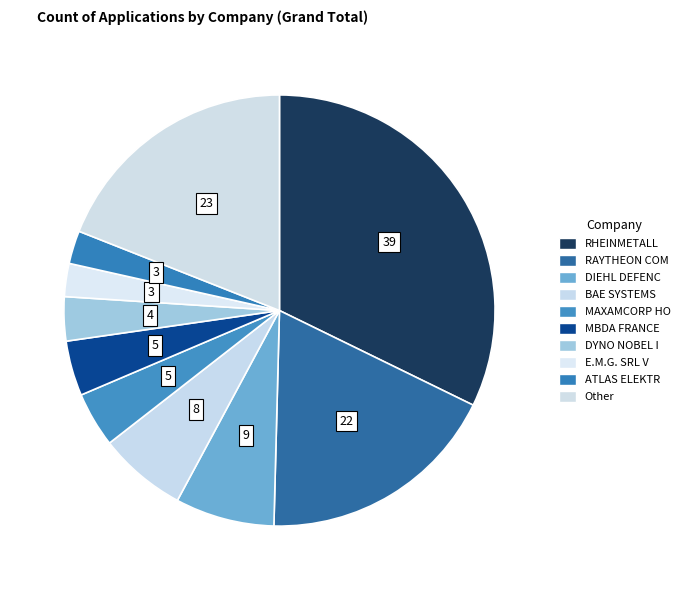

To the nearest percent, what is the difference between the largest and smallest slice percentages?

30%